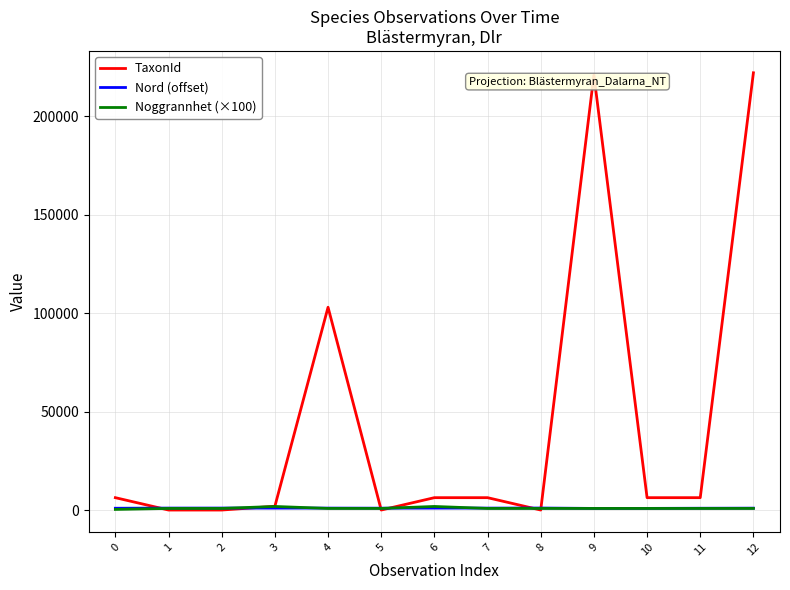

What is the spread (max minus min) of values at 6?

5292